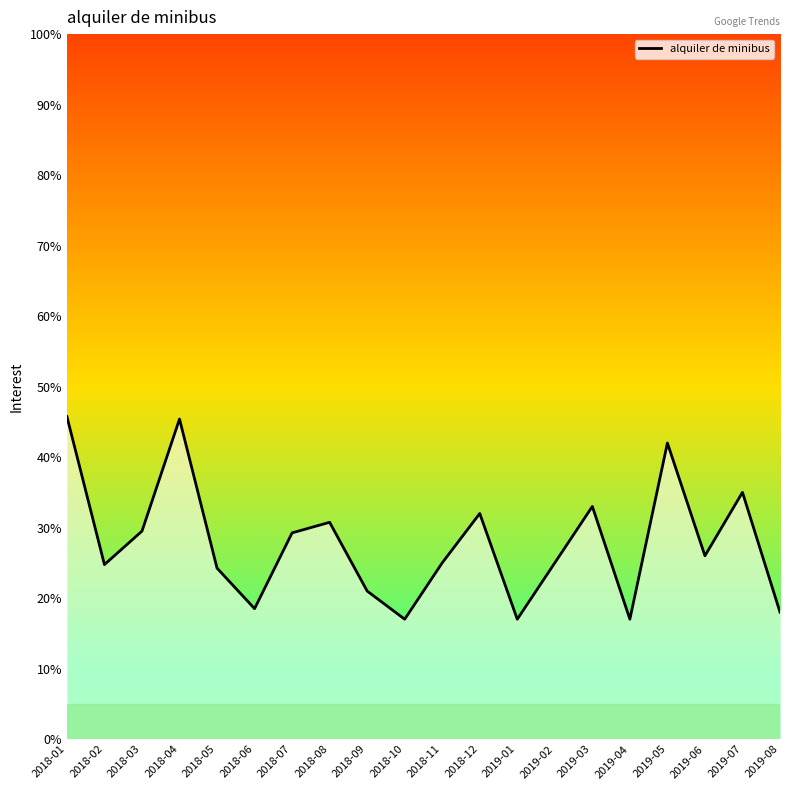

Which has a higher value, 2018-10 or 2019-05?

2019-05